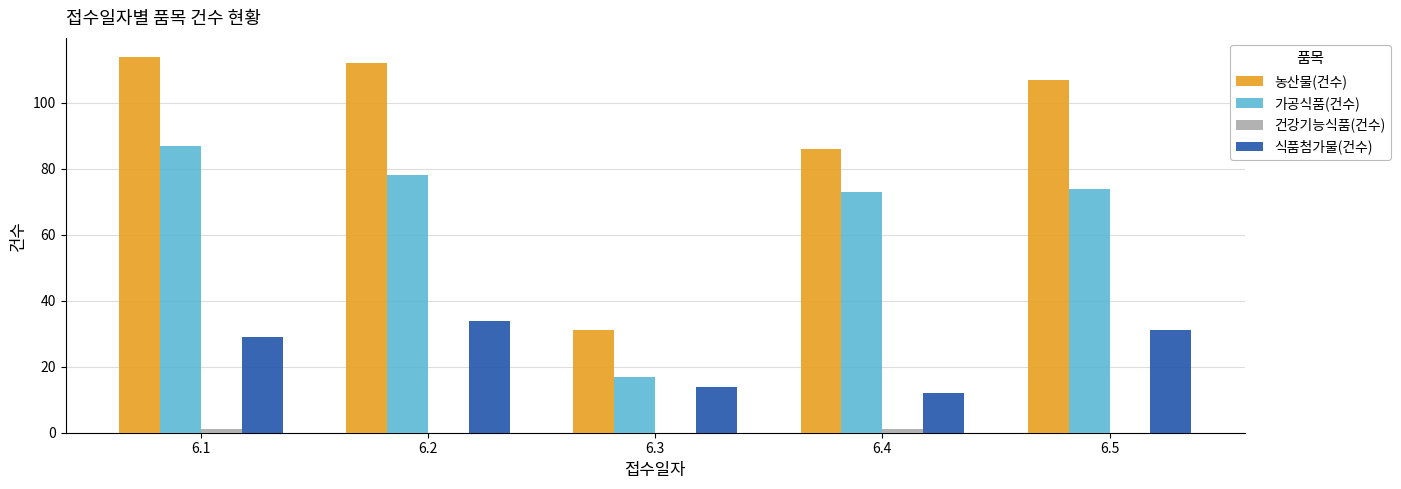

The 가공식품(건수) series shows 73 at 6.4. True or false?

True